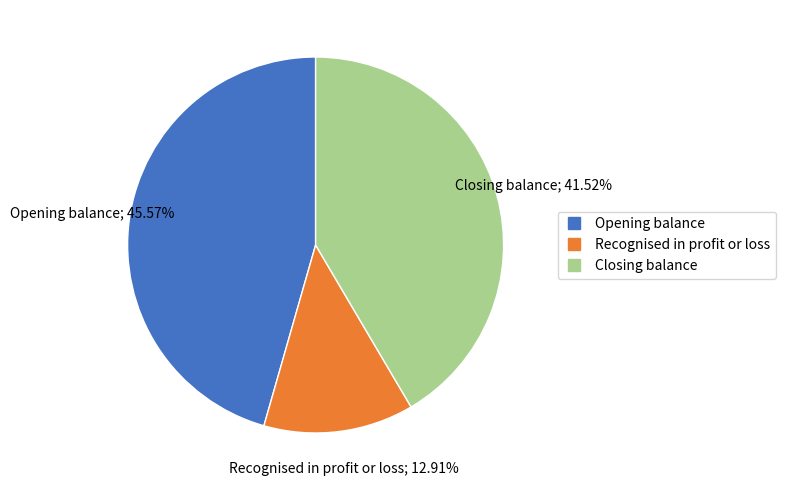

How many segments does this pie chart have?

3